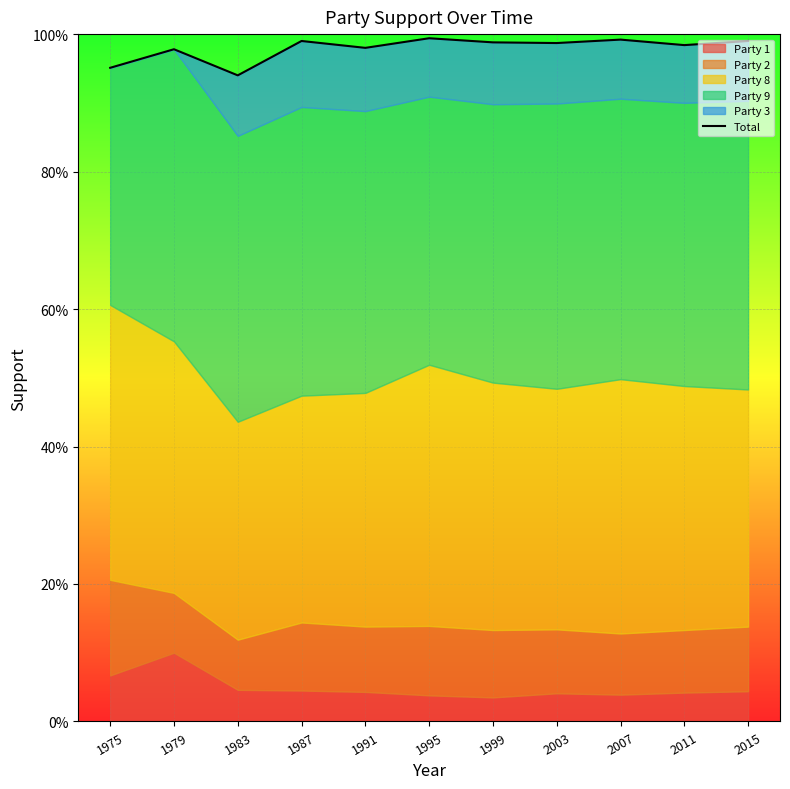

The chart shows a value of 0.9 at 1983. True or false?

True